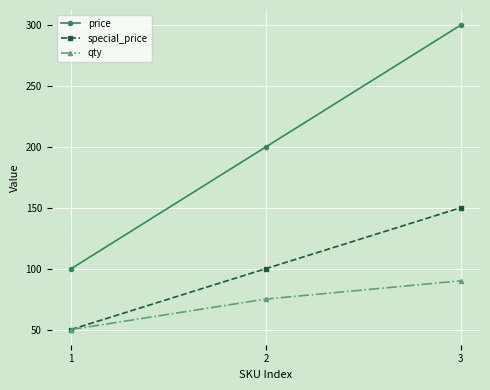

True or false: special_price has a value of 150 at 3.

True